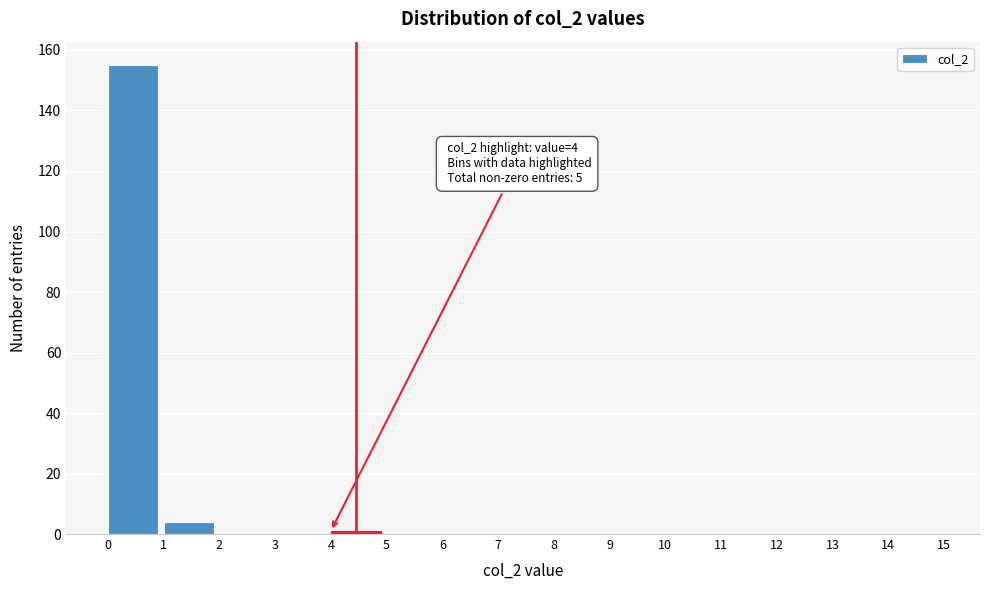

Which range on the x-axis has the tallest bar?

0 to 1